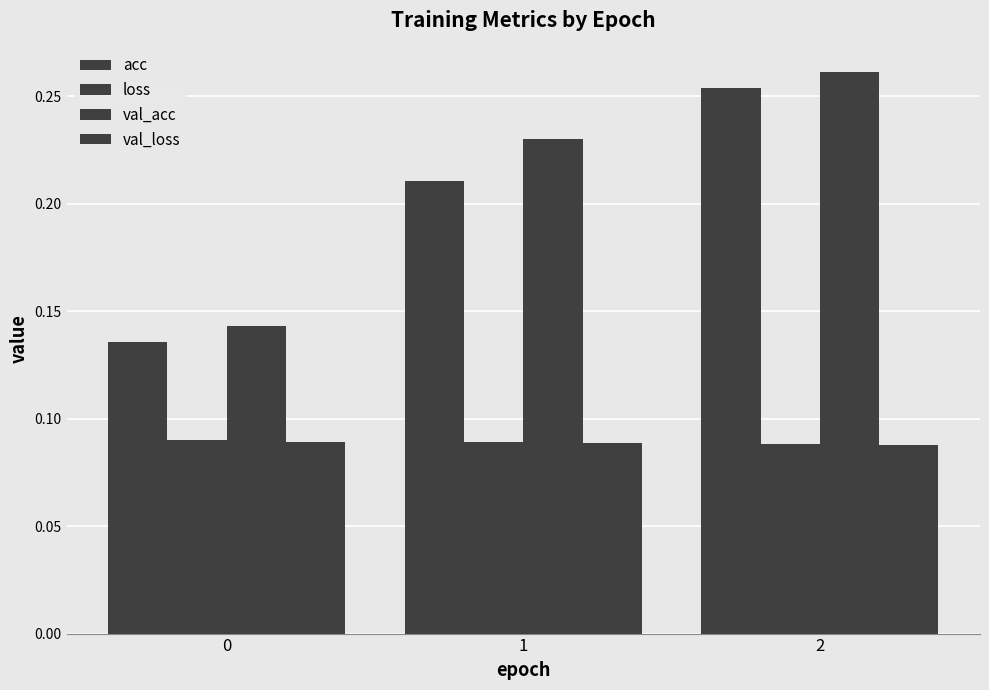

Reading left to right, transcribe all the data shown in this chart.

acc: 0=0.1	1=0.2	2=0.3
loss: 0=0.1	1=0.1	2=0.1
val_acc: 0=0.1	1=0.2	2=0.3
val_loss: 0=0.1	1=0.1	2=0.1